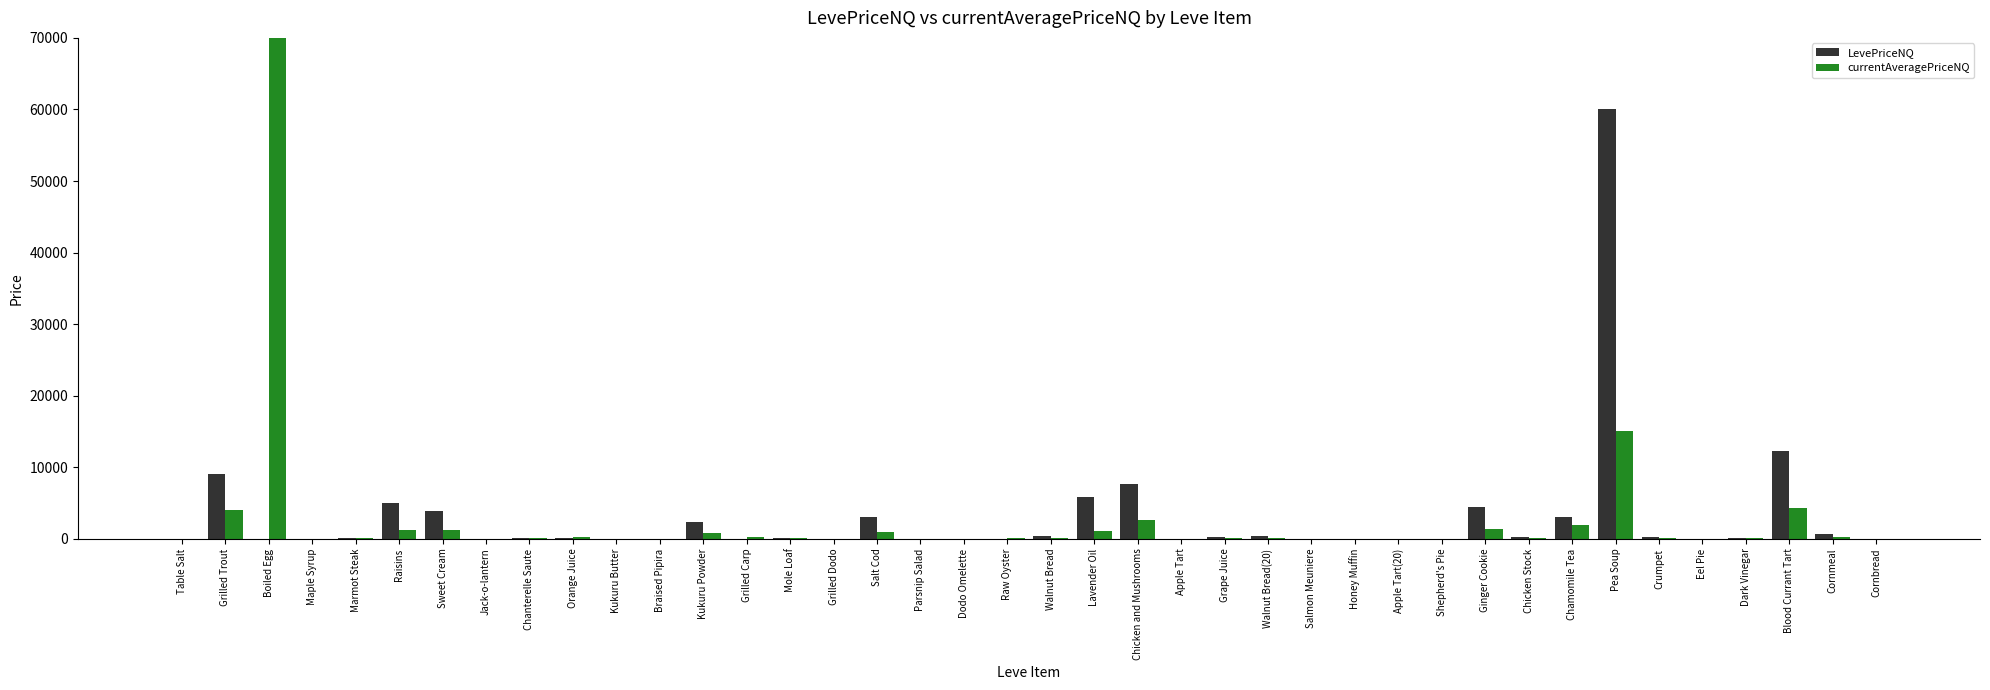

Rank the categories by LevePriceNQ value from lowest to highest.

Boiled Egg, Maple Syrup, Jack-o-lantern, Kukuru Butter, Braised Pipira, Grilled Carp, Grilled Dodo, Parsnip Salad, Dodo Omelette, Raw Oyster, Apple Tart, Salmon Meuniere, Honey Muffin, Apple Tart(20), Shepherd's Pie, Eel Pie, Cornbread, Table Salt, Dark Vinegar, Orange Juice, Chanterelle Saute, Mole Loaf, Marmot Steak, Chicken Stock, Grape Juice, Crumpet, Walnut Bread, Walnut Bread(20), Cornmeal, Kukuru Powder, Chamomile Tea, Salt Cod, Sweet Cream, Ginger Cookie, Raisins, Lavender Oil, Chicken and Mushrooms, Grilled Trout, Blood Currant Tart, Pea Soup